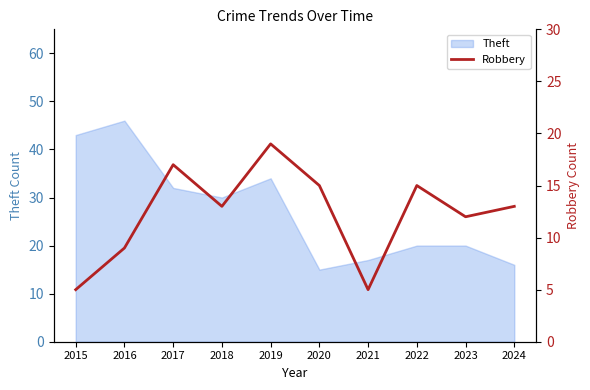

How many categories are shown in the chart?

10